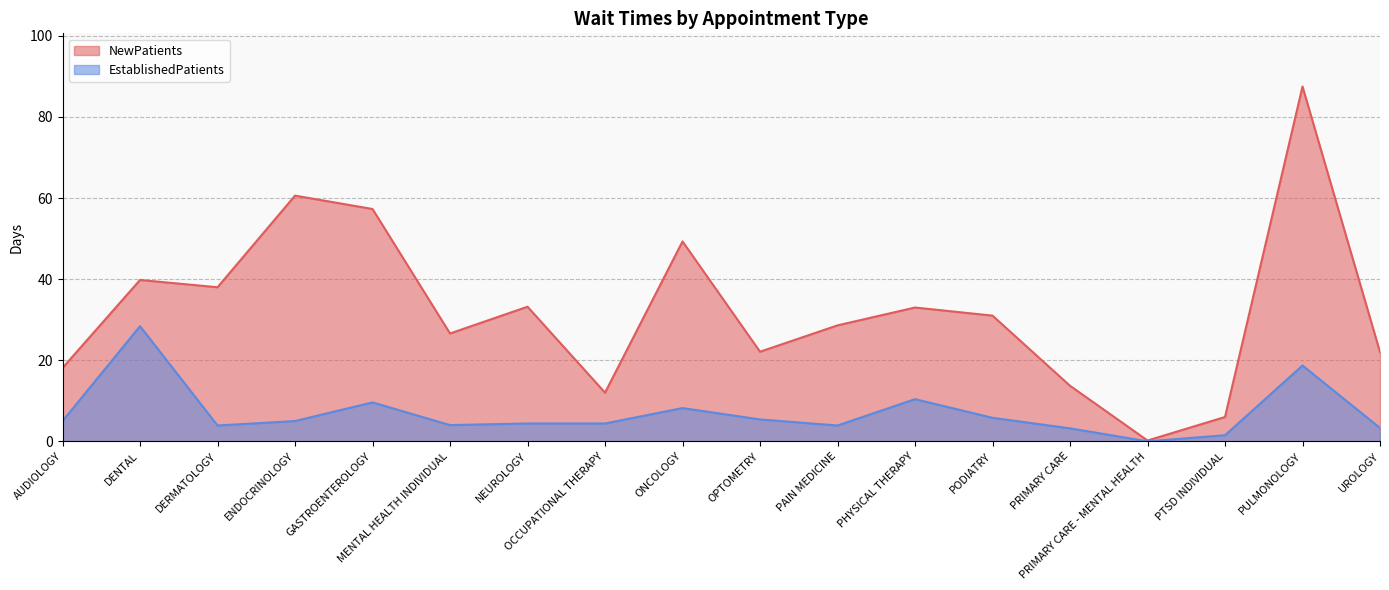

At which category is the sum across all series the highest?

PULMONOLOGY